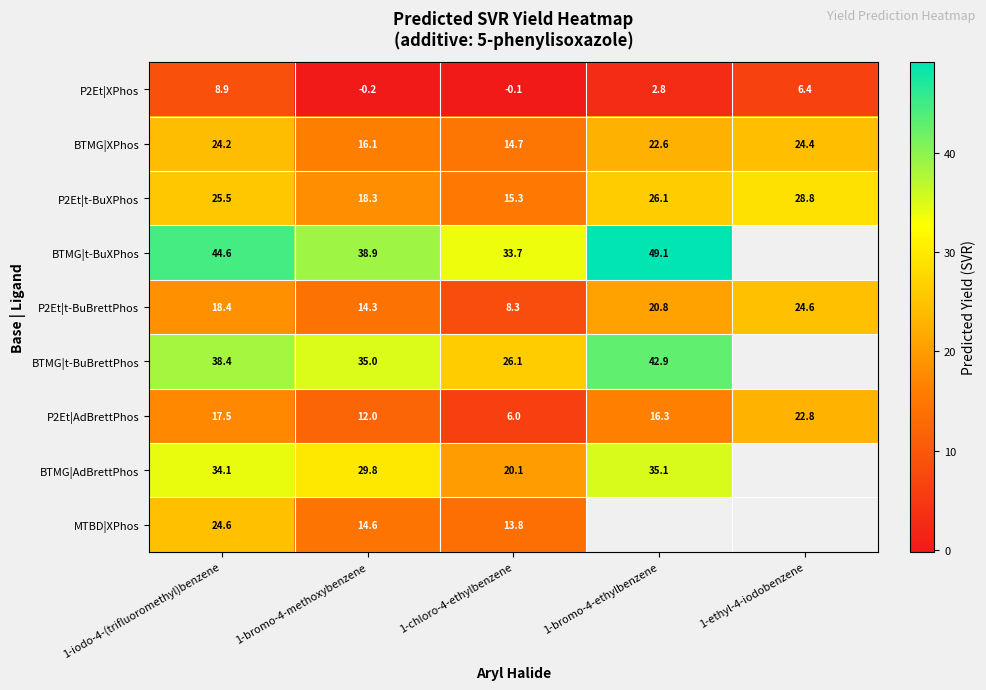

What is the difference between the maximum and minimum values in the P2Et|t-BuXPhos series?

13.5